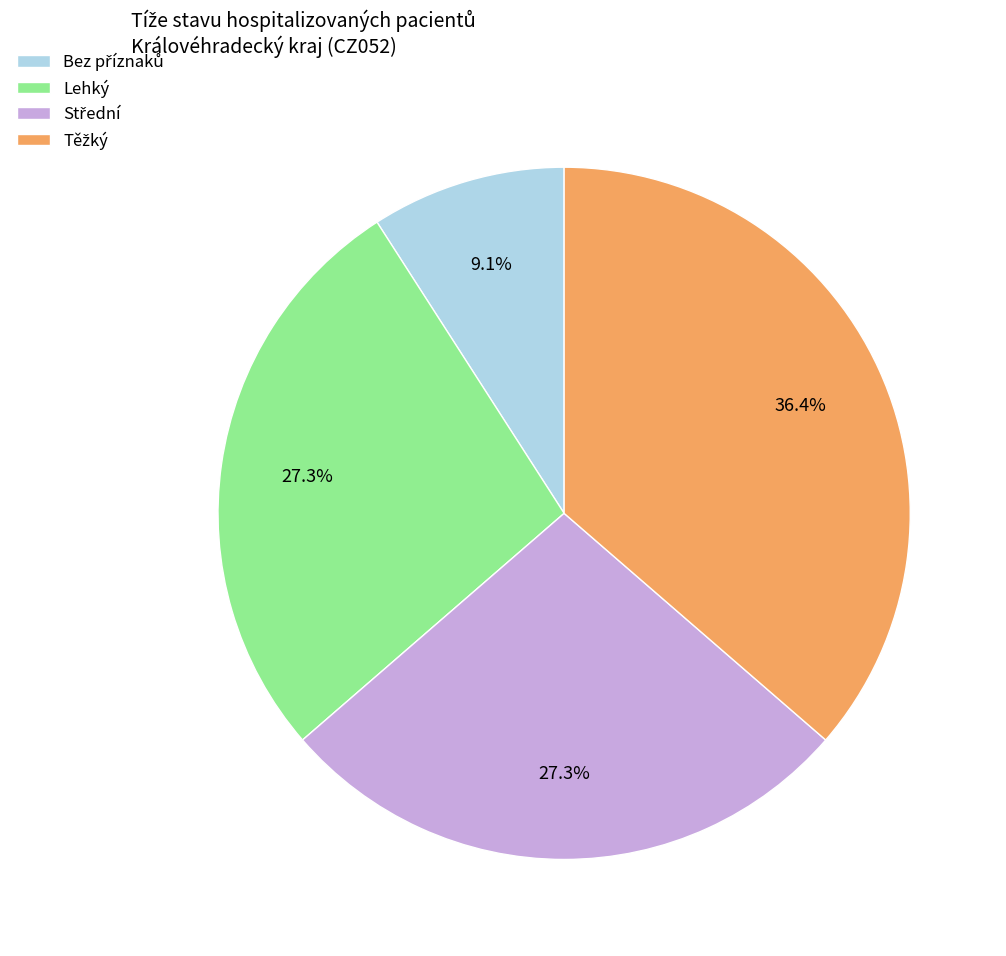

Is there any slice that represents more than half of the pie?

No